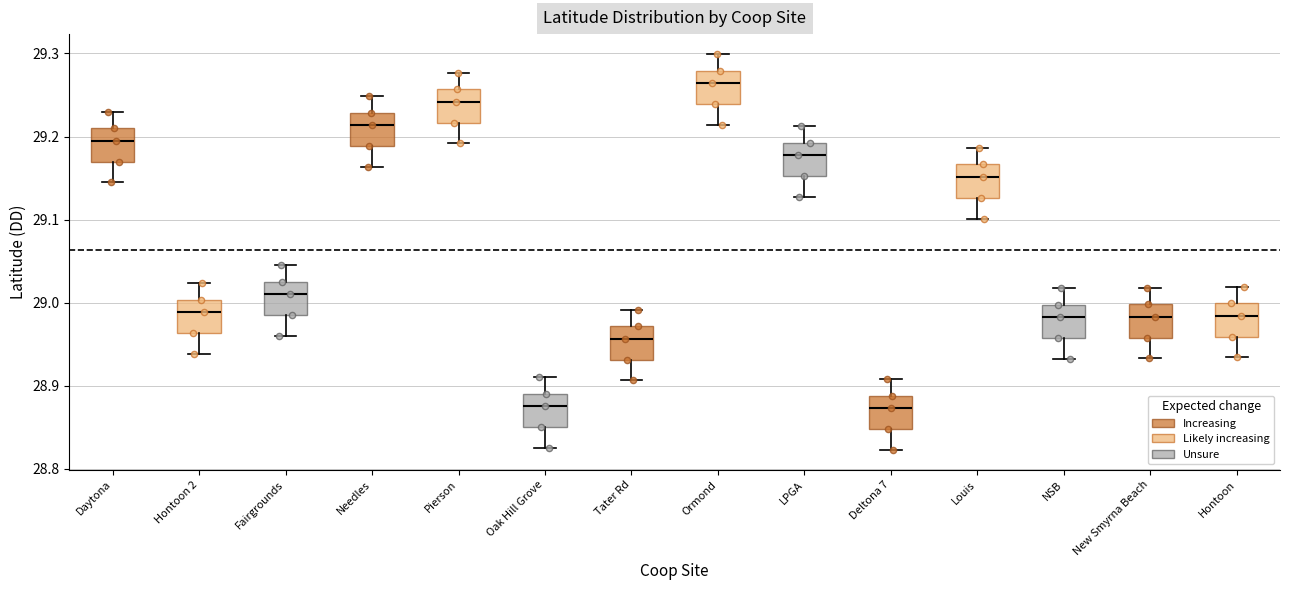

Where is the upper edge of the box for Hontoon 2 on the y-axis? The values are not printed on the chart, so give them approximately, as read against the axis.

29.00